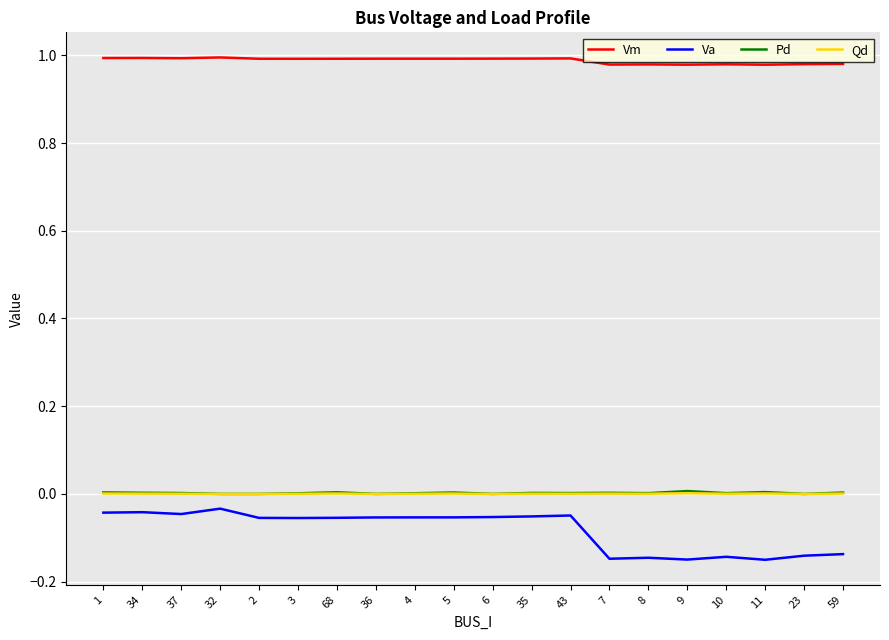

True or false: Va and Vm cross at least once.

False